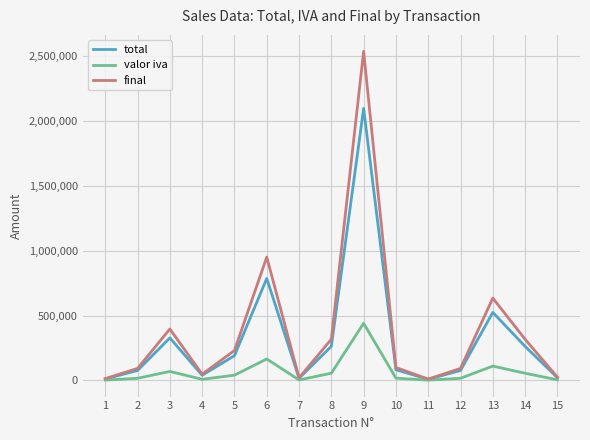

Which series changed the most between 6 and 12?

final